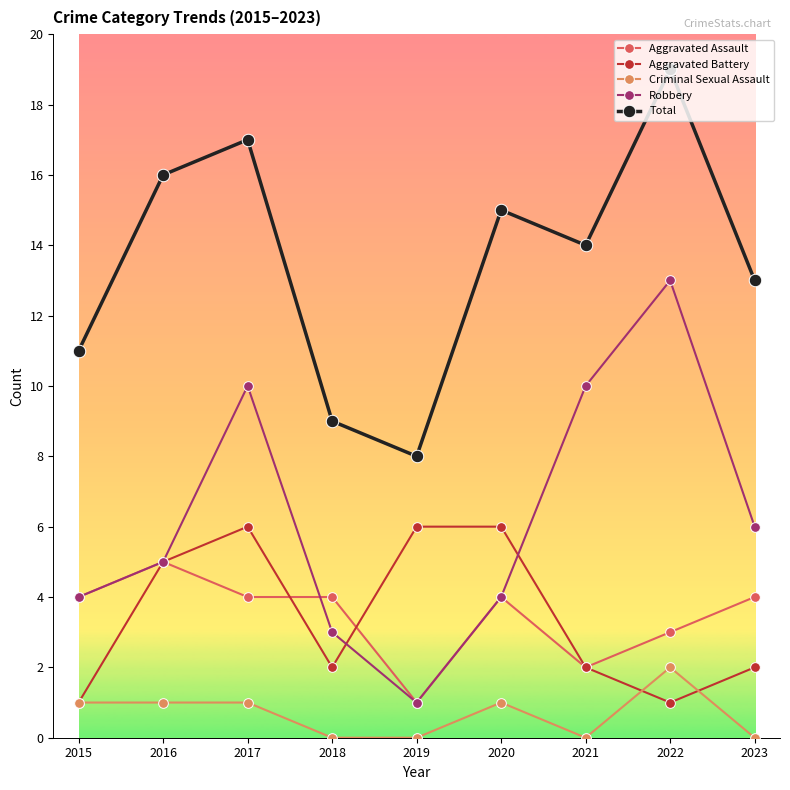

Read the Robbery value at 2018.

3